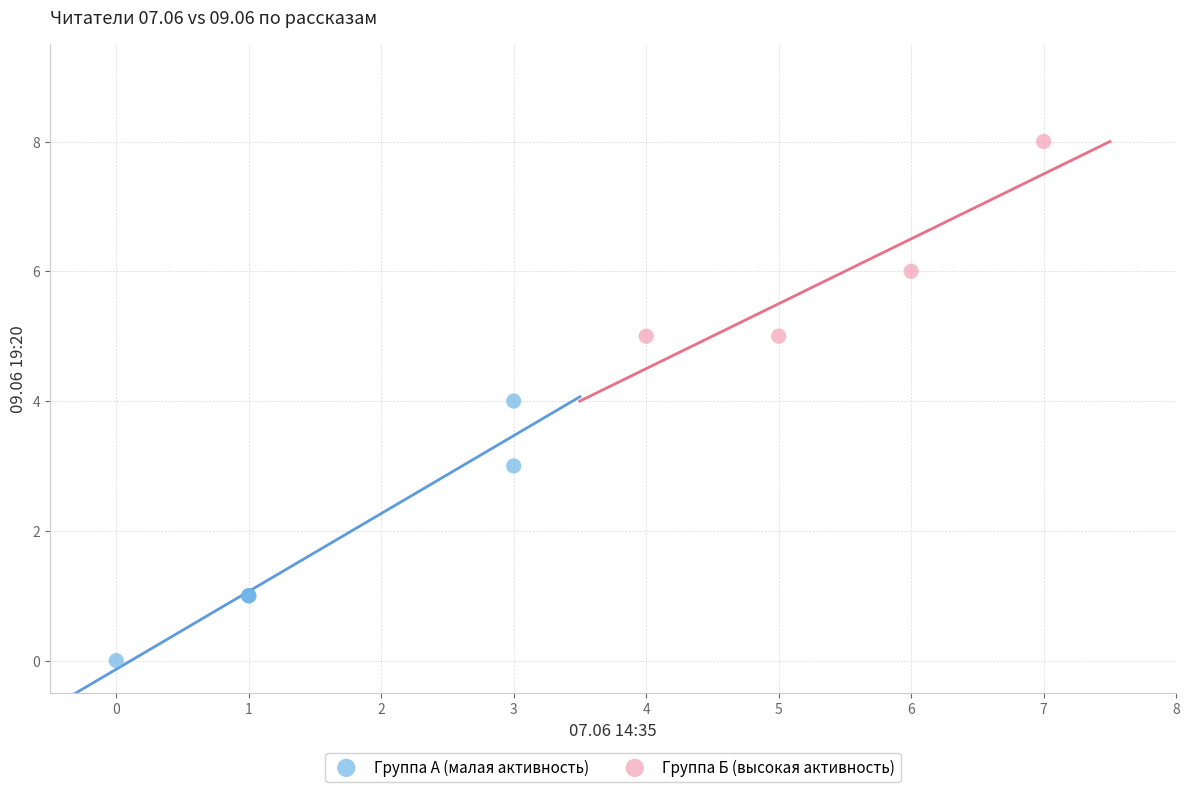

Which series has the largest Y range (max minus min)?

Группа А (малая активность)